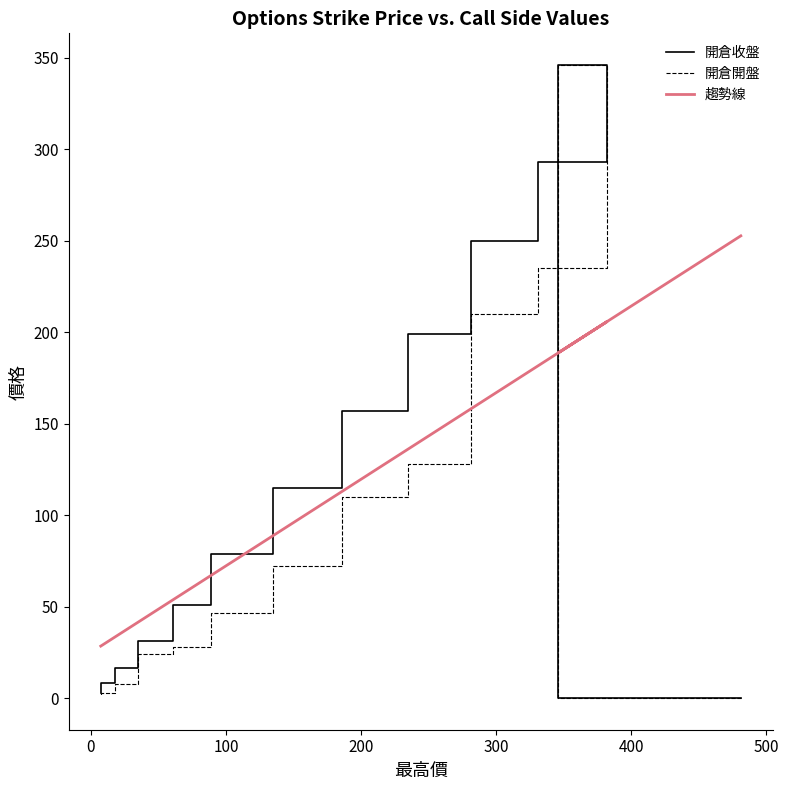

What is the greatest value displayed?

346.0